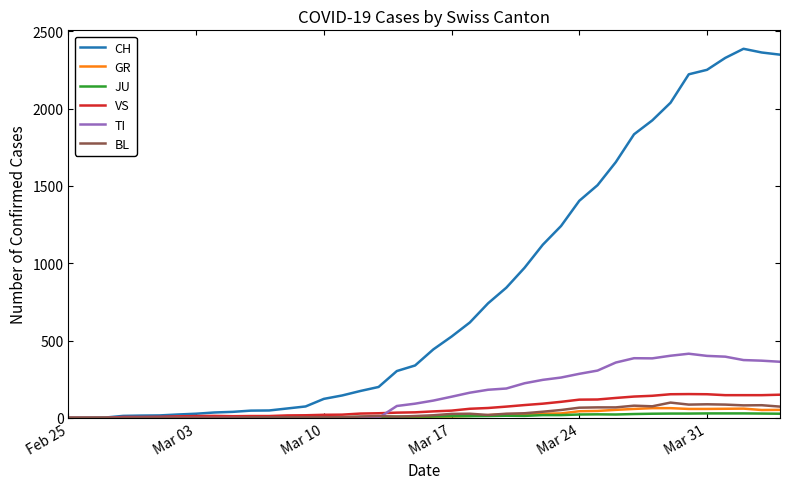

Which series has the largest total across all categories?

CH